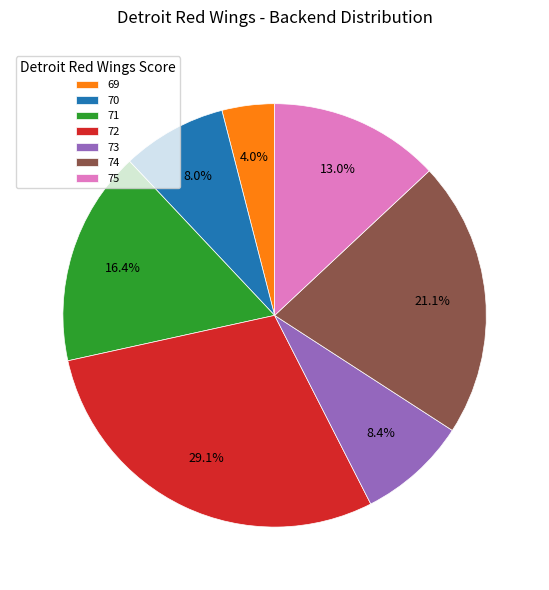

Do 72 and 69 together represent more than half of the pie?

No